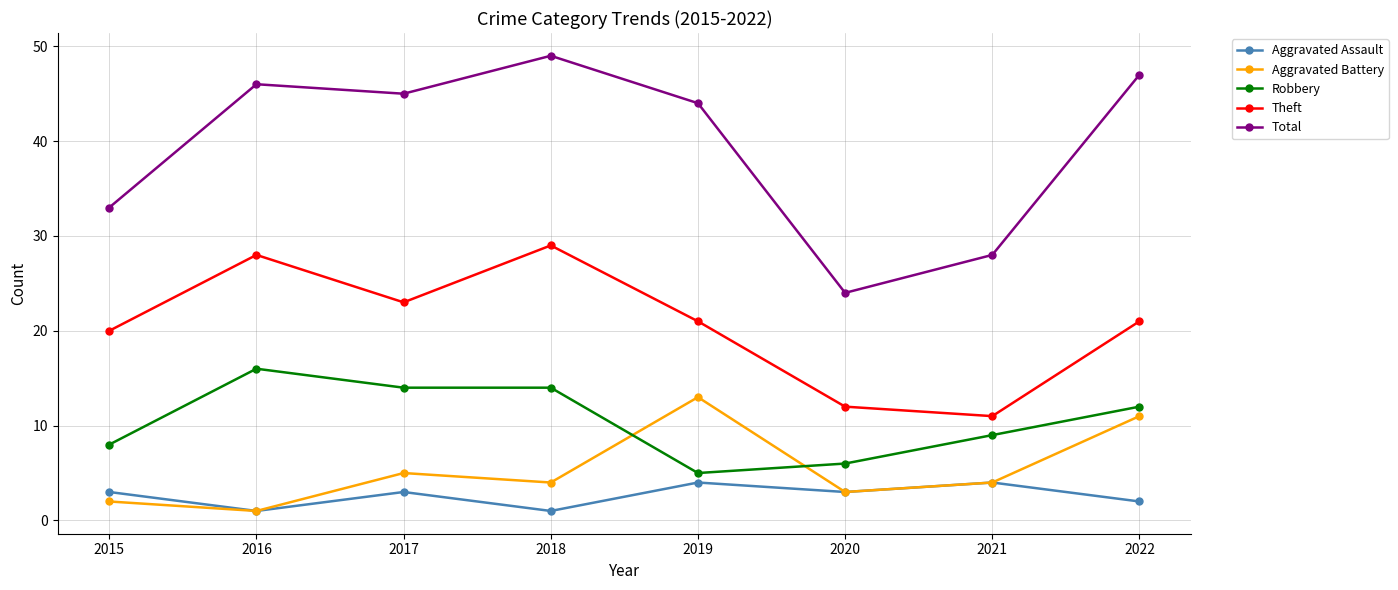

Which category has the highest value across all series?

2018